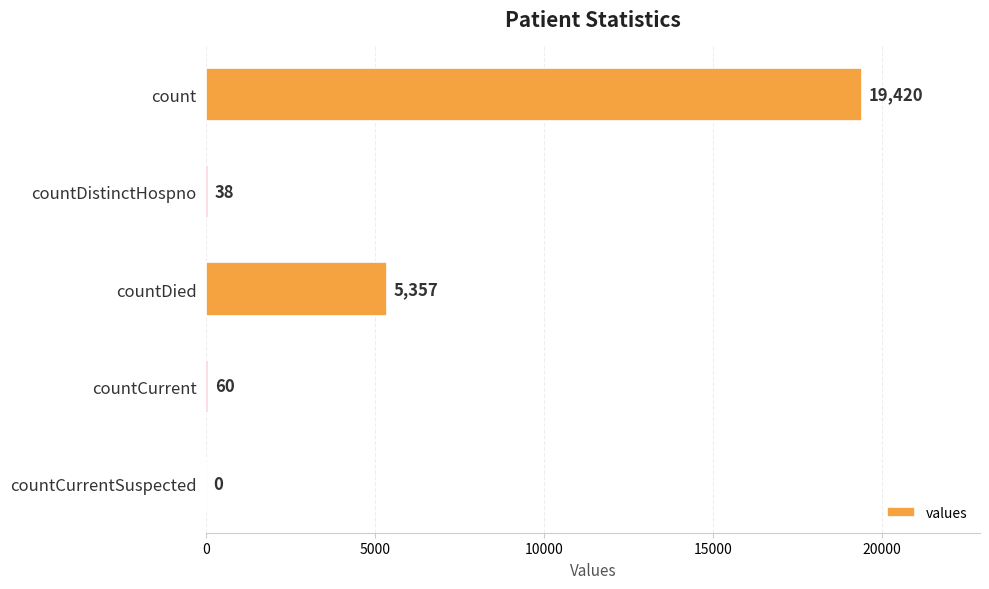

At which category does the chart reach its peak across all series?

count